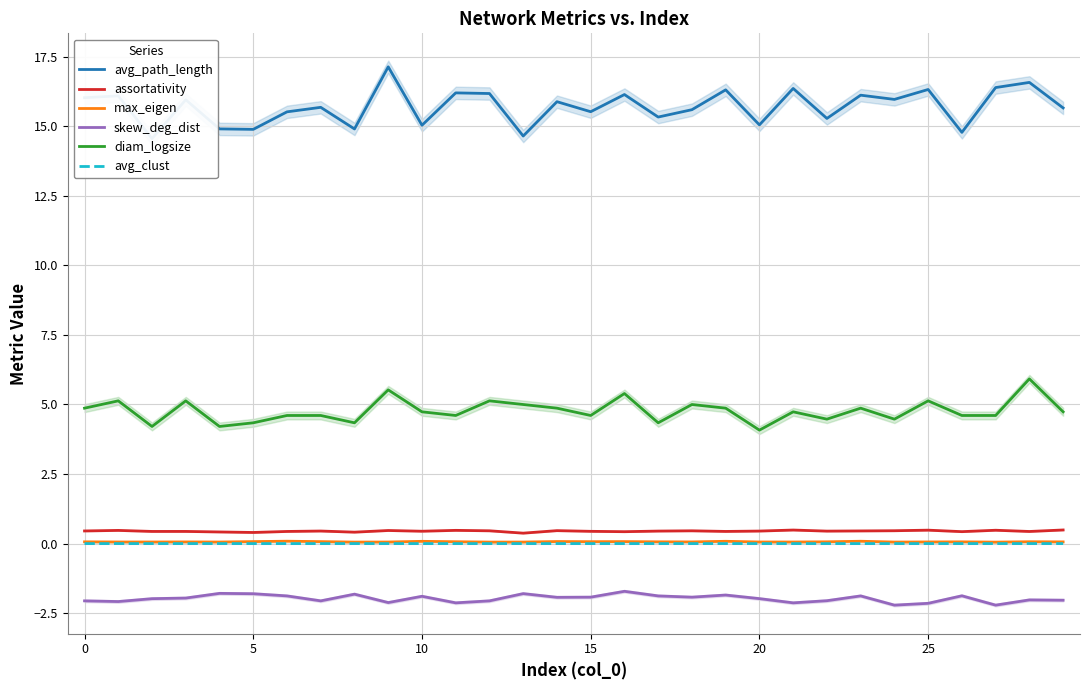

True or false: skew_deg_dist and assortativity intersect in this chart.

False